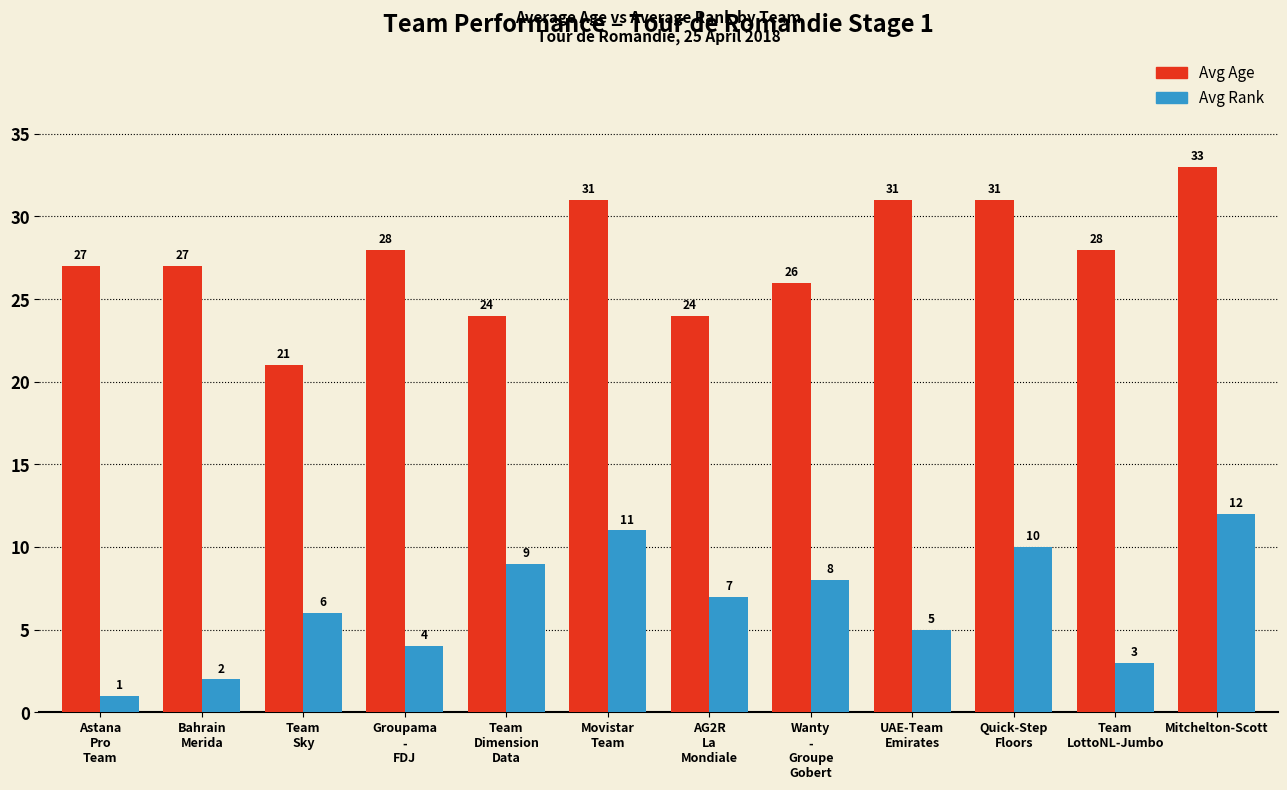

Which label corresponds to the largest value in the chart?

Mitchelton-Scott